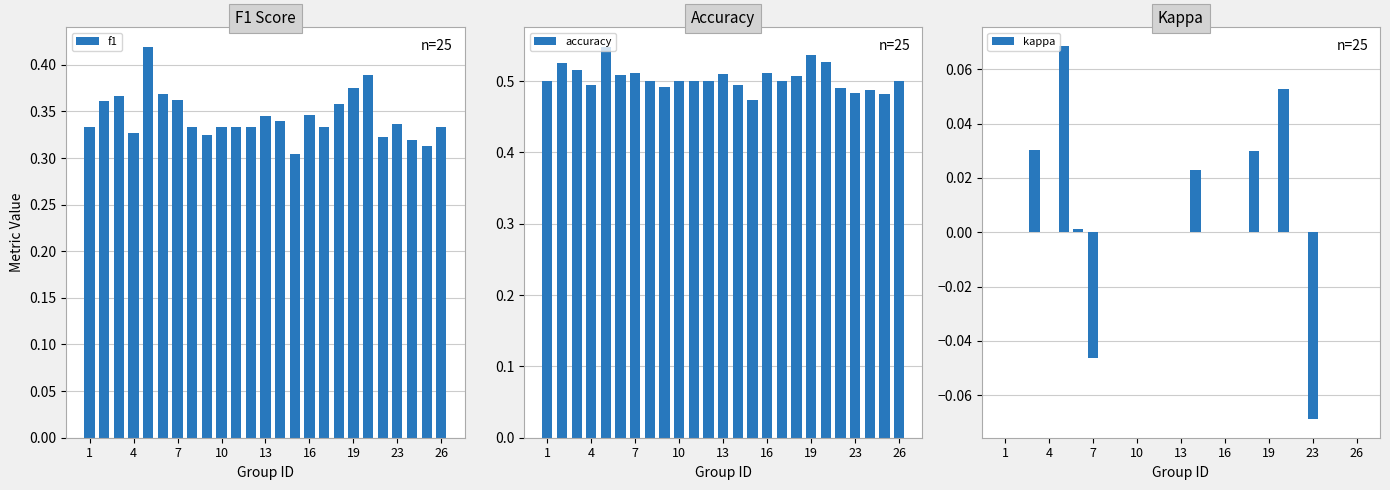

Count the f1 values in the range 0 to 1.

25